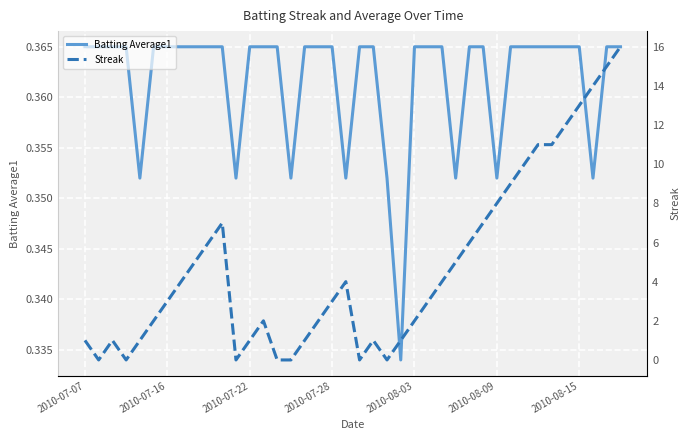

Reading left to right, what are all the values shown in this chart?

Batting Average1: 0.4	0.4	0.4	0.4	0.4	0.4	0.4	0.4	0.4	0.4	0.4	0.4	0.4	0.4	0.4	0.4	0.4	0.4	0.4	0.4	0.4	0.4	0.4	0.3	0.4	0.4	0.4	0.4	0.4	0.4	0.4	0.4	0.4	0.4	0.4	0.4	0.4	0.4	0.4	0.4
Streak: 1.0	0.0	1.0	0.0	1.0	2.0	3.0	4.0	5.0	6.0	7.0	0.0	1.0	2.0	0.0	0.0	1.0	2.0	3.0	4.0	0.0	1.0	0.0	1.0	2.0	3.0	4.0	5.0	6.0	7.0	8.0	9.0	10.0	11.0	11.0	12.0	13.0	14.0	15.0	16.0